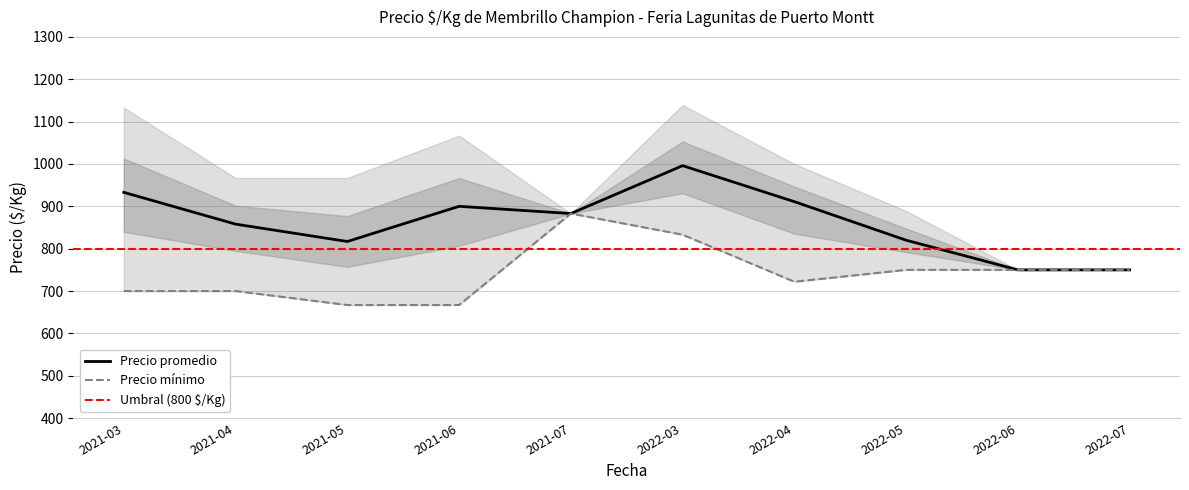

The value of Precio promedio at 2021-04 is 1350. True or false?

False